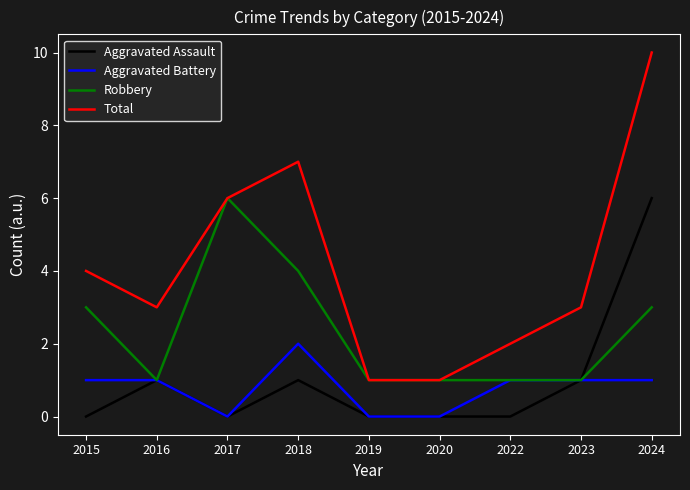

True or false: Aggravated Battery and Total intersect in this chart.

False